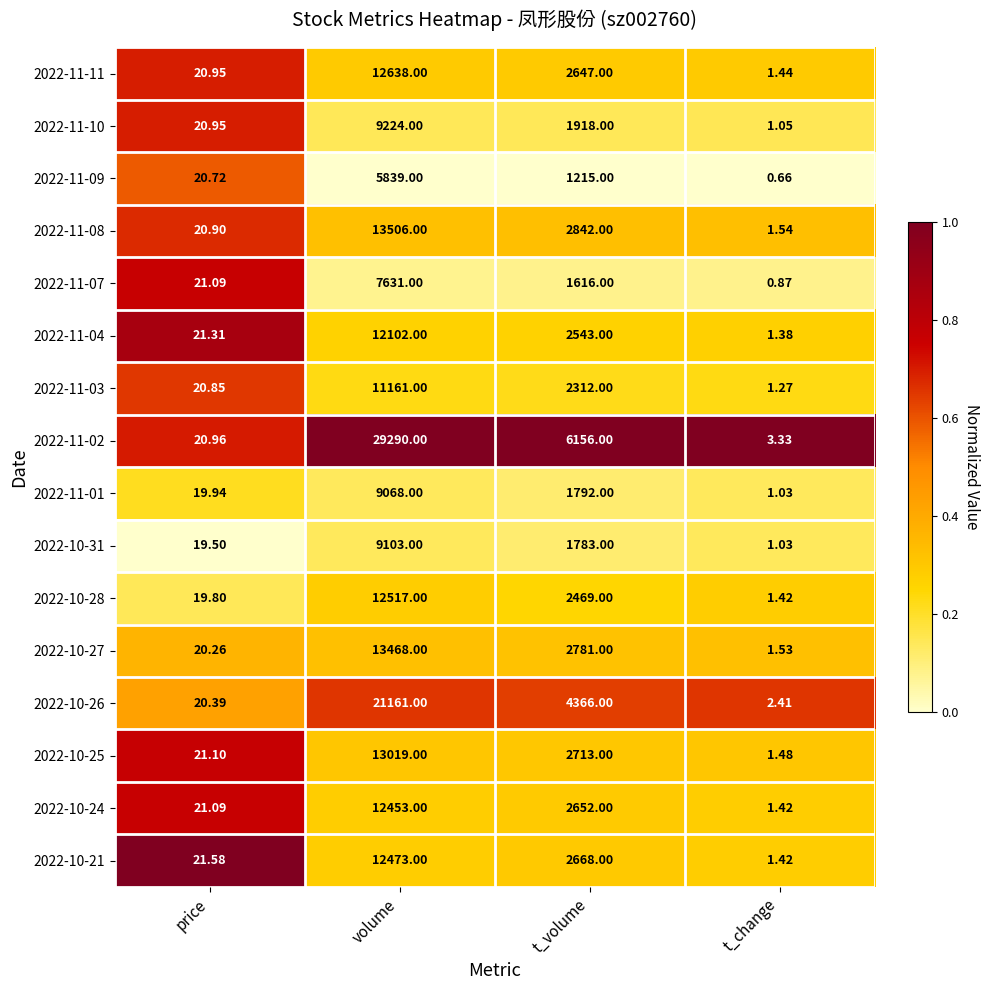

List the series in order of their peak value, highest first.

2022-11-02, 2022-10-26, 2022-11-08, 2022-10-27, 2022-10-25, 2022-11-11, 2022-10-28, 2022-10-21, 2022-10-24, 2022-11-04, 2022-11-03, 2022-11-10, 2022-10-31, 2022-11-01, 2022-11-07, 2022-11-09